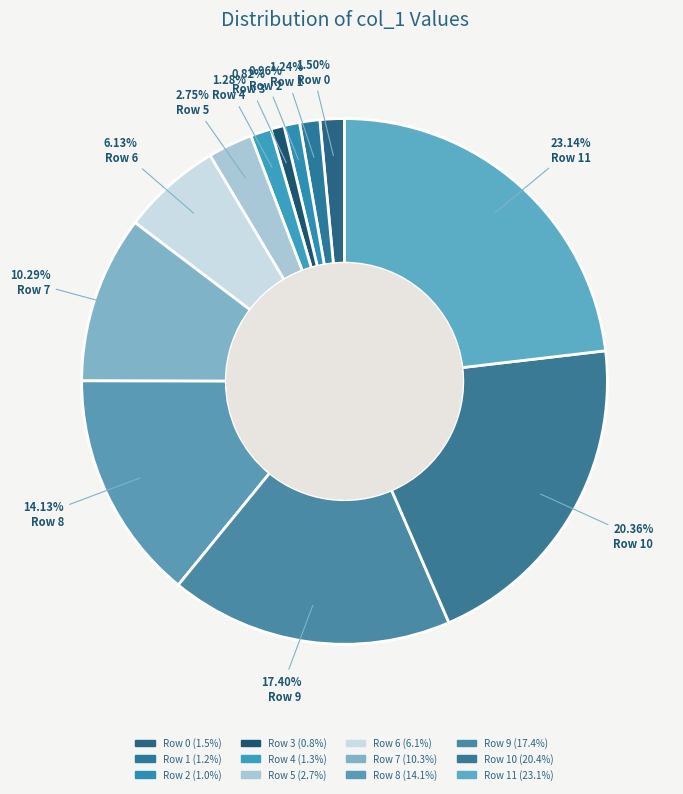

Which has a higher value, Row 7 or Row 4?

Row 7